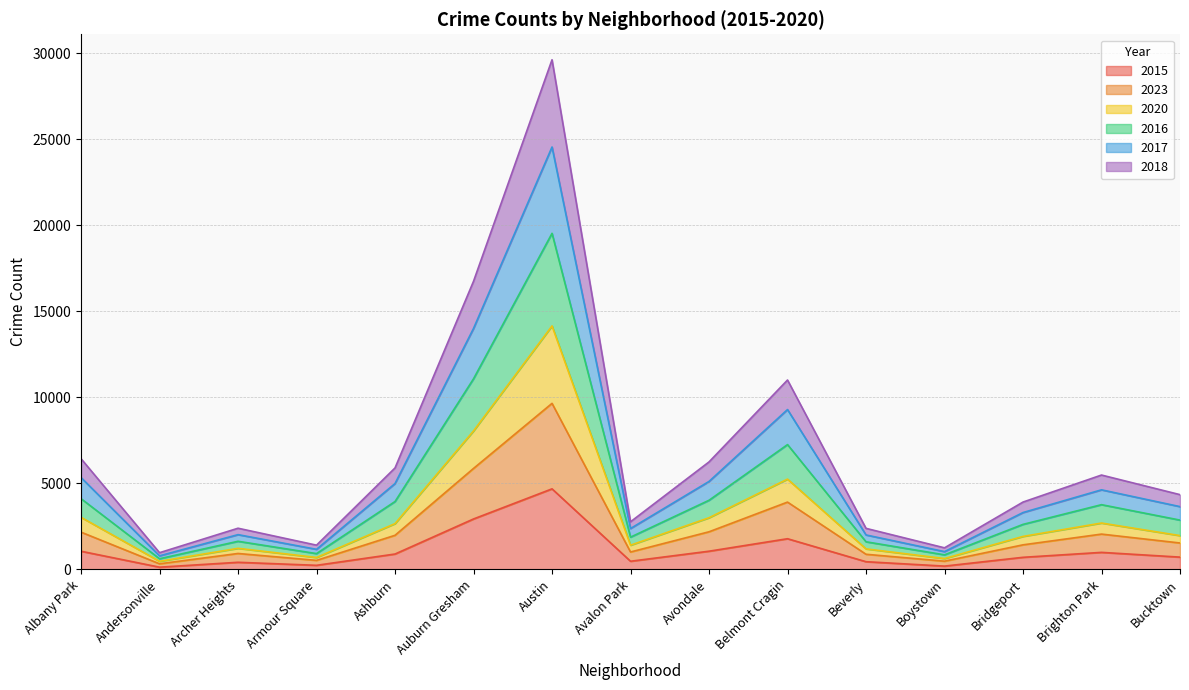

How many interior local peaks does the 2016 series have?

4